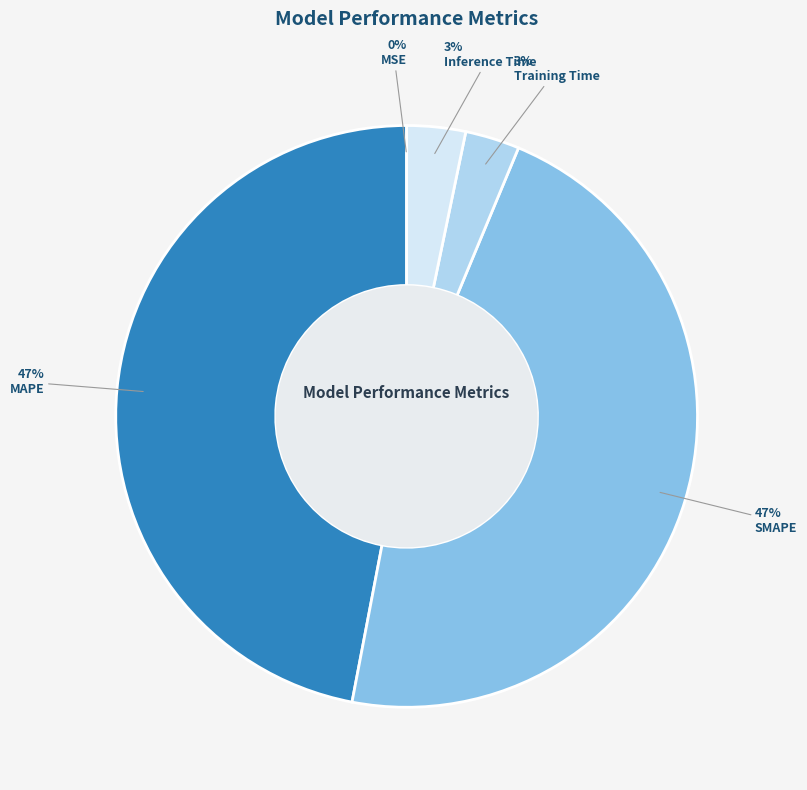

What percentage is the MAPE slice, to the nearest percent?

47%